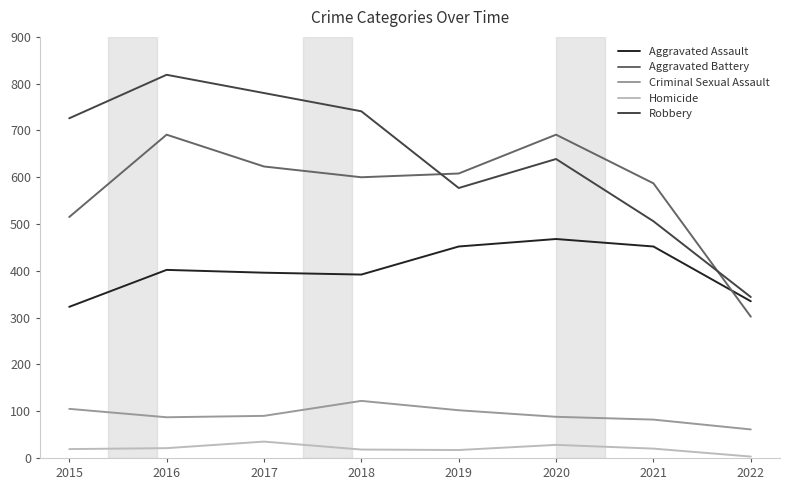

Which series changed the most between 2016 and 2022?

Robbery